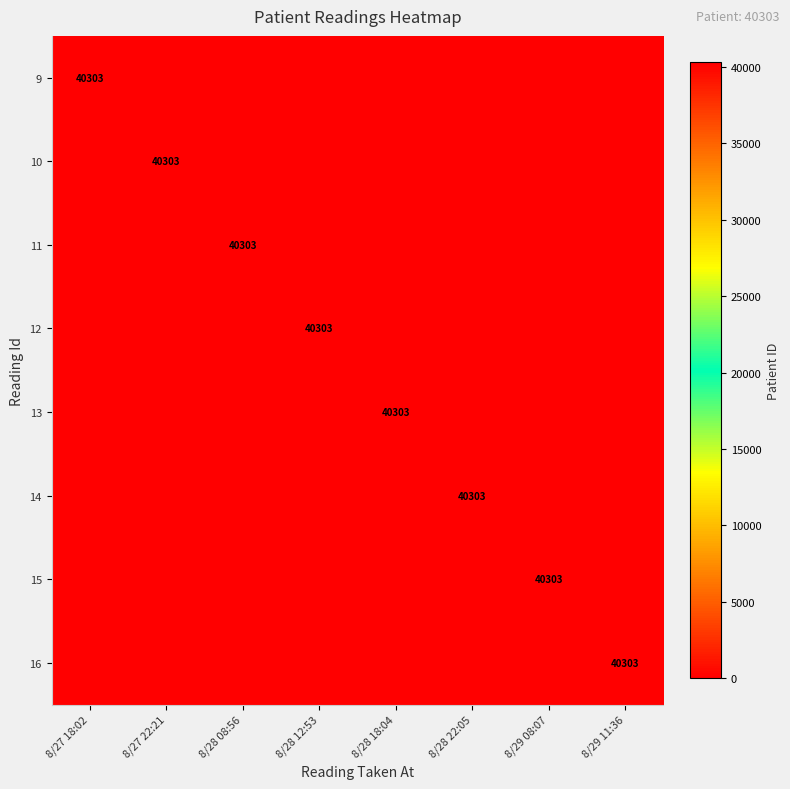

Which category has the lowest value across all series?

8/27 22:21